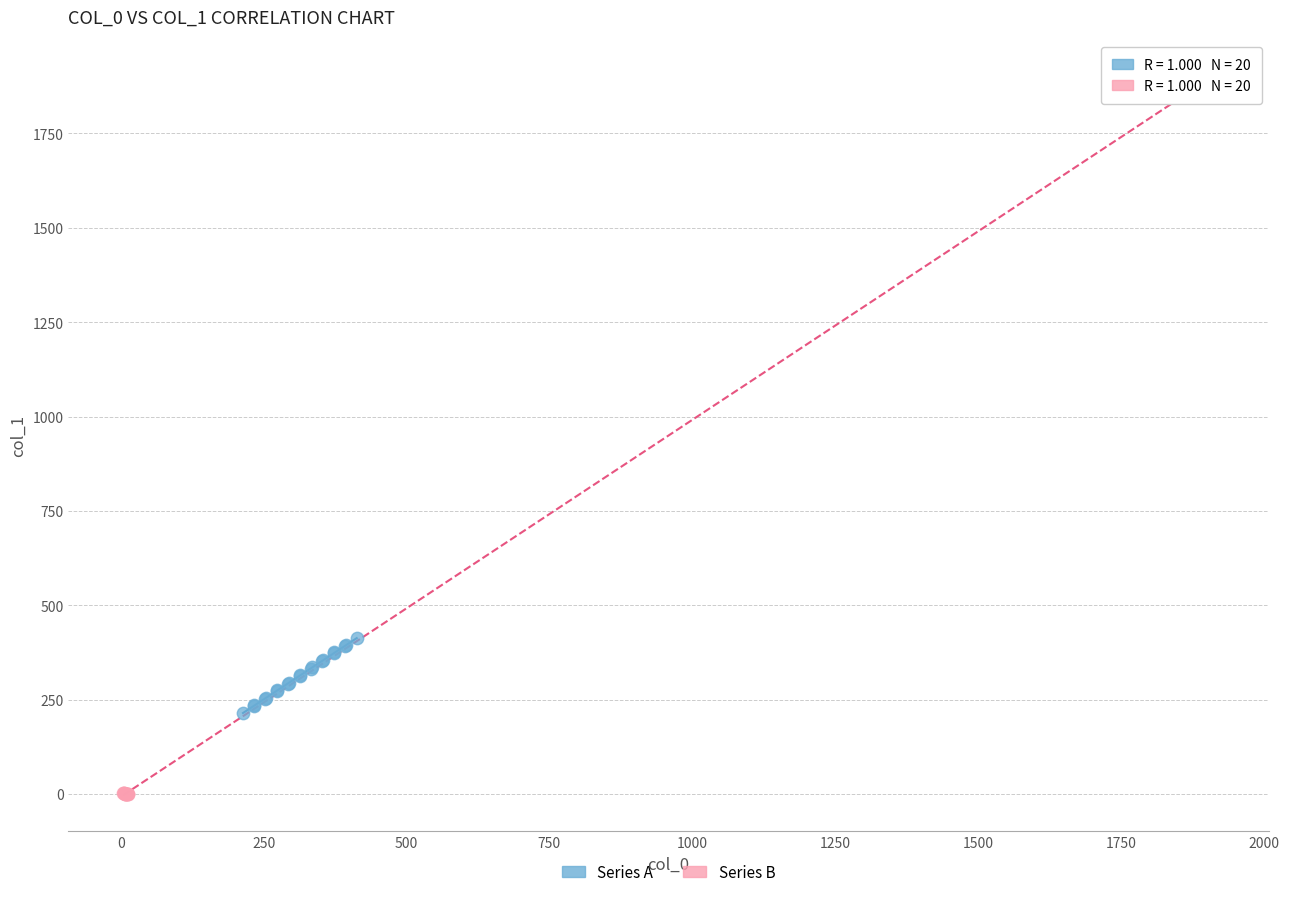

Which series reaches the maximum Y coordinate?

Series B